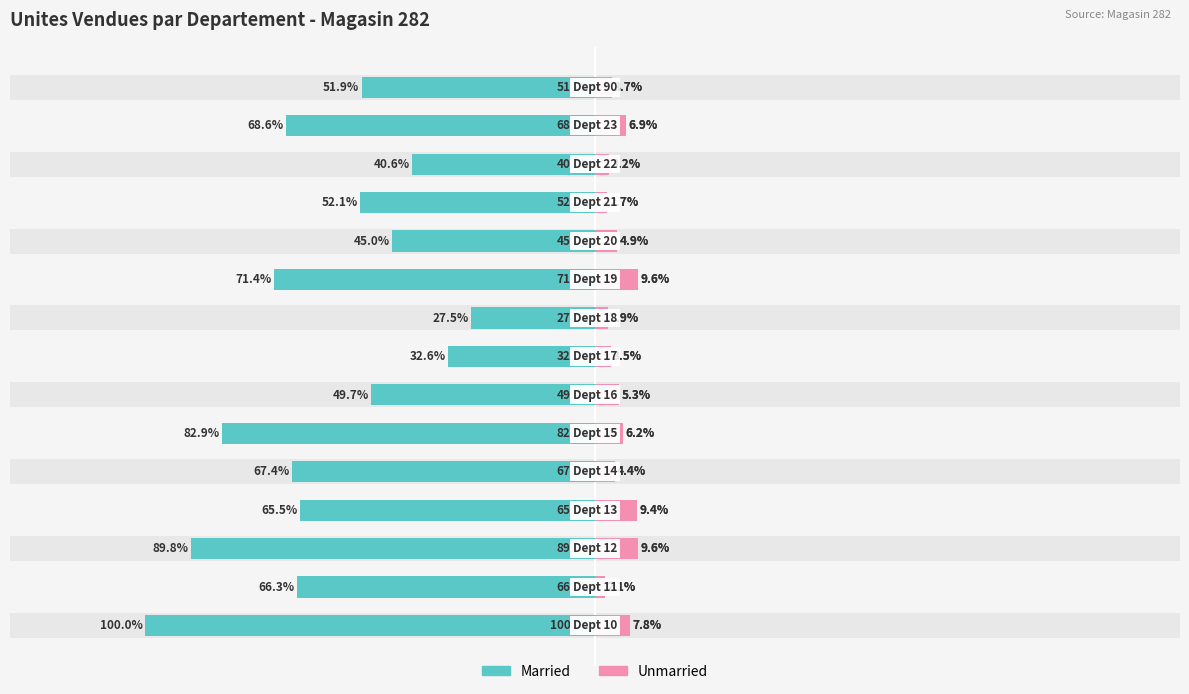

Is it true that Married equals -10.3 at 8?

False